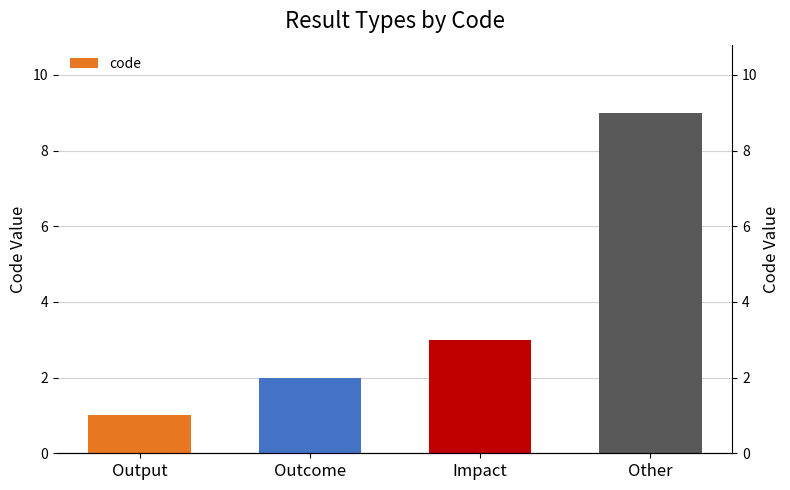

At which label is the value closest to 5?

Impact